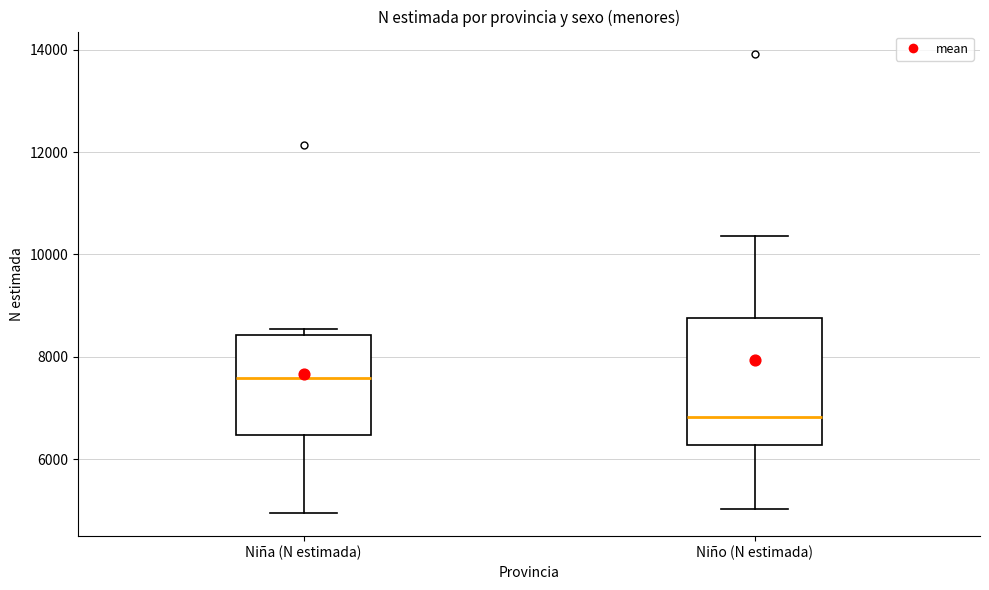

Which box has the highest median line?

Niña (N estimada)